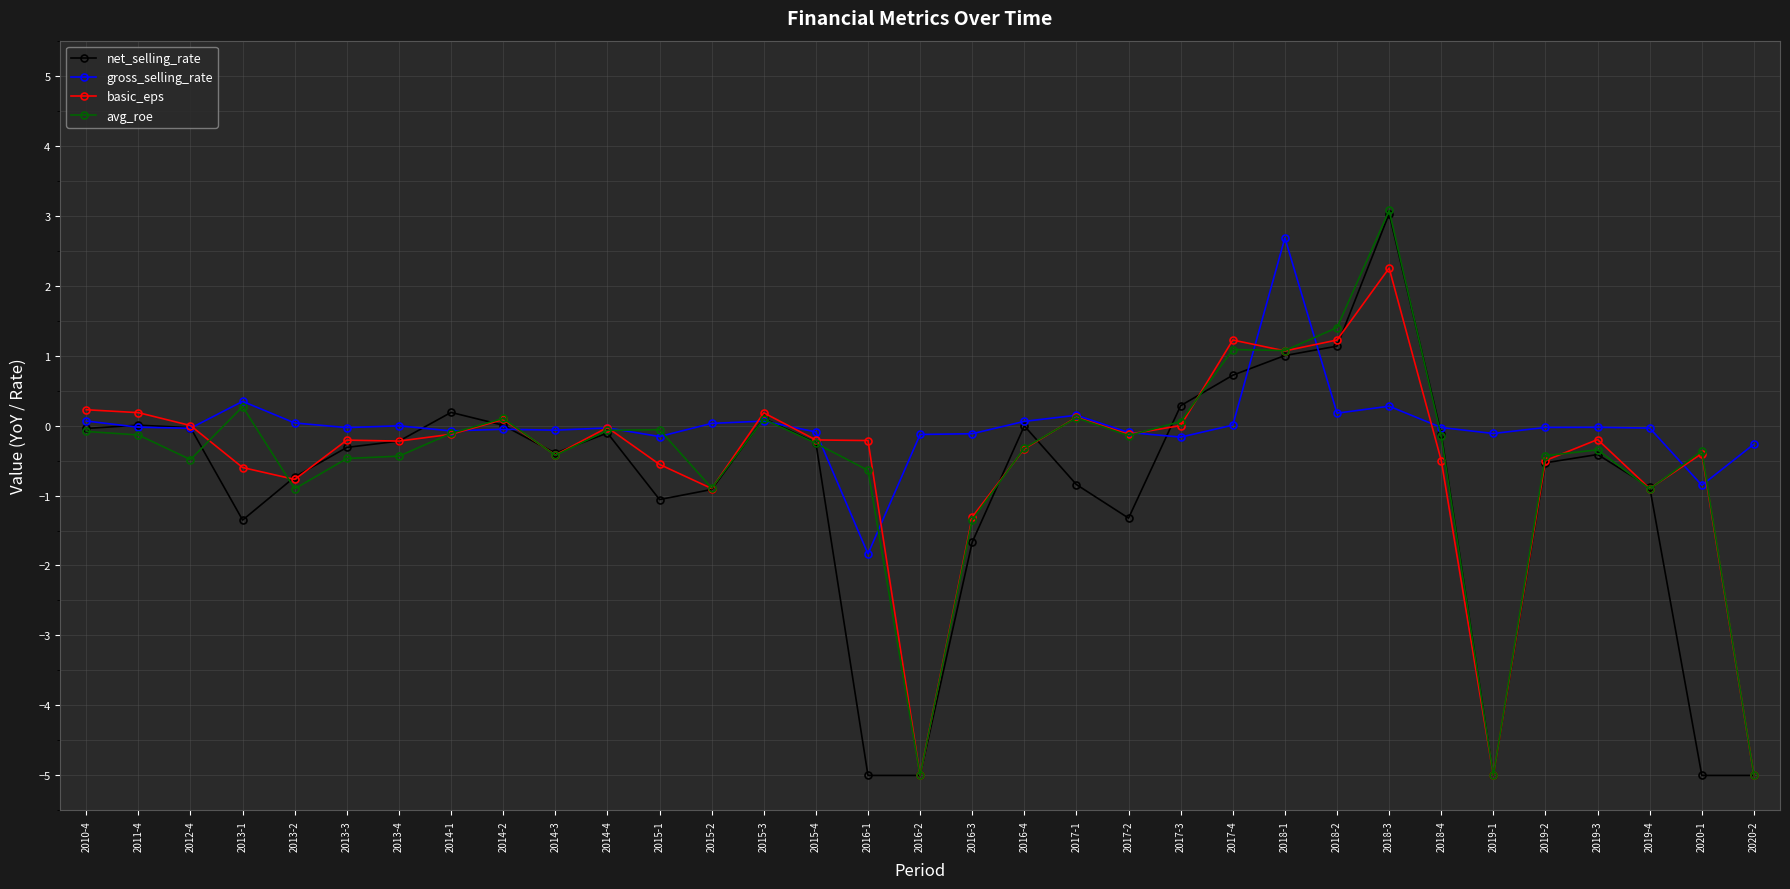

Is this an area chart (filled region under the line)?

No